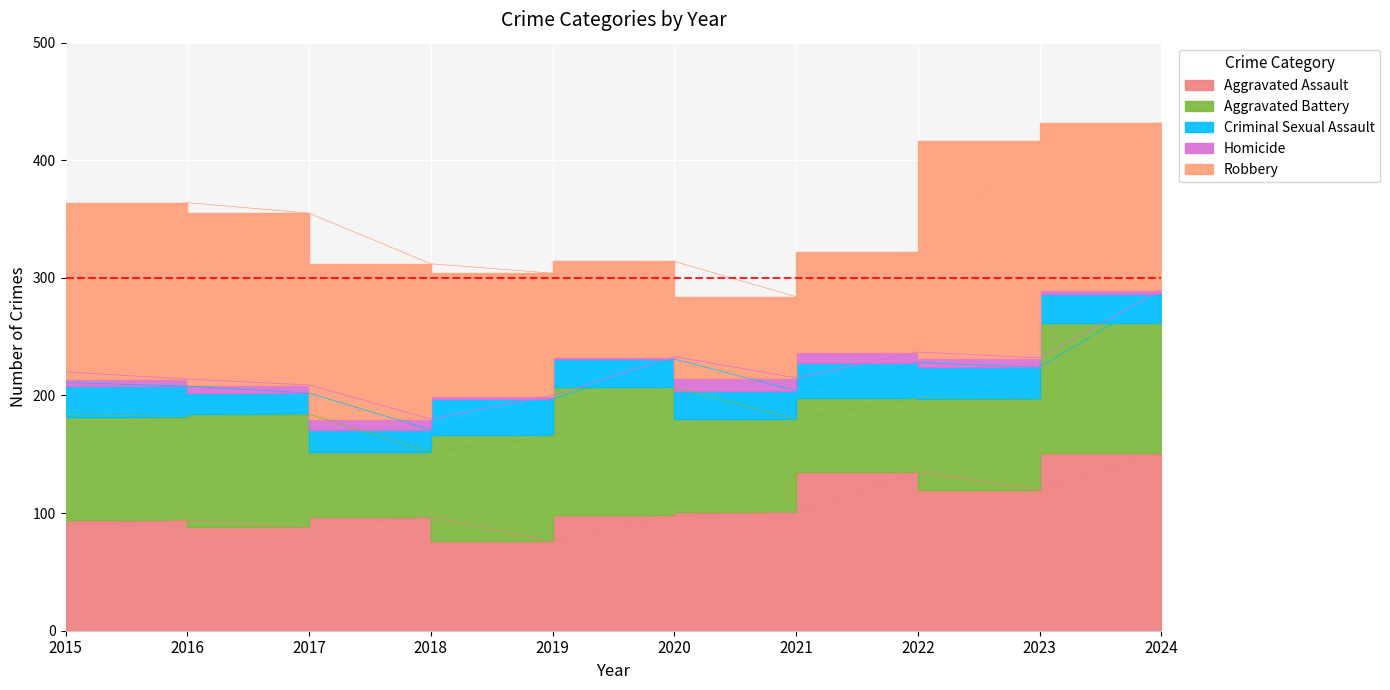

What are all the series names shown in the legend?

Aggravated Assault, Aggravated Battery, Criminal Sexual Assault, Homicide, Robbery